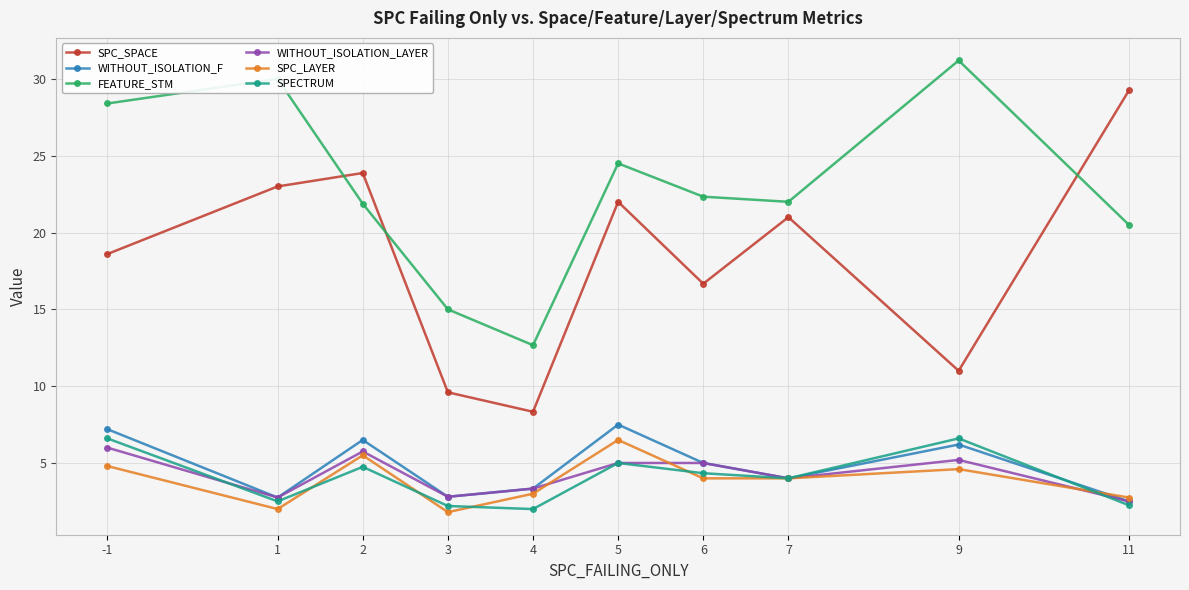

True or false: WITHOUT_ISOLATION_LAYER and SPC_SPACE cross at least once.

False